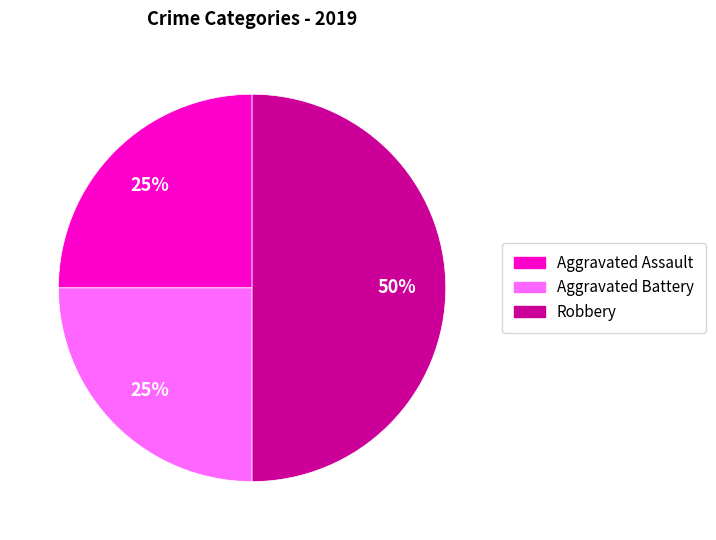

Does Aggravated Battery represent more than half of the total?

No